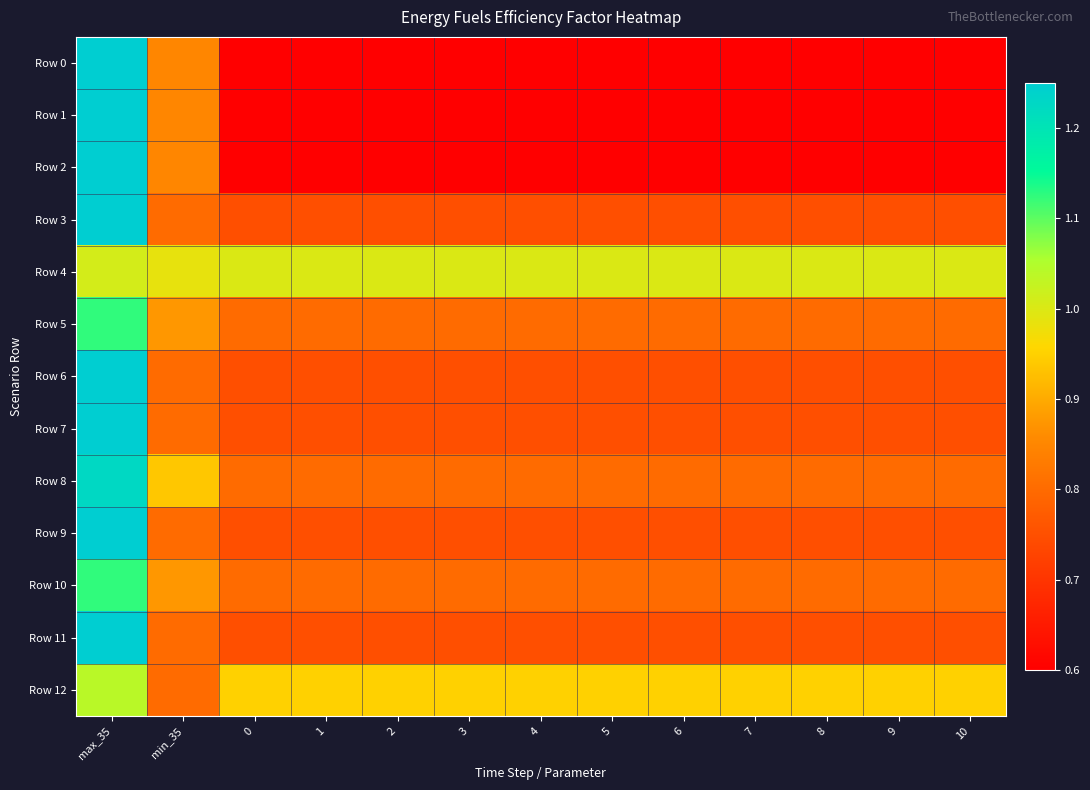

What is the smallest value displayed?

0.6